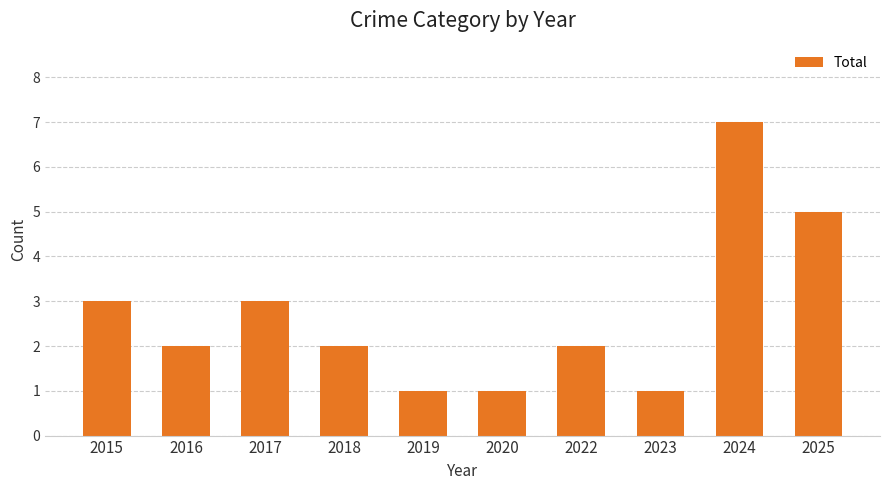

Are the bars horizontal?

No